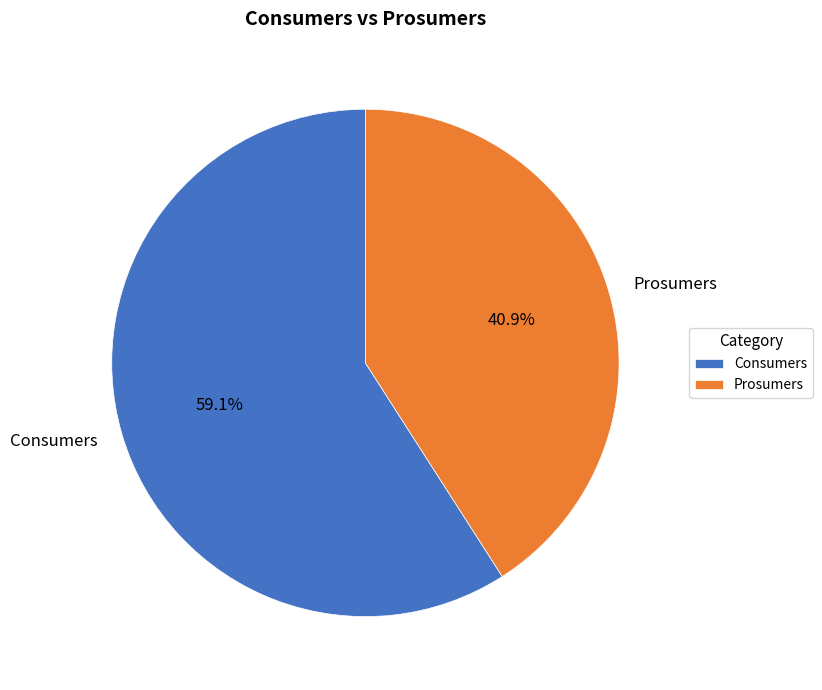

Approximately how many times larger is the value at Prosumers compared to Consumers?

0.7